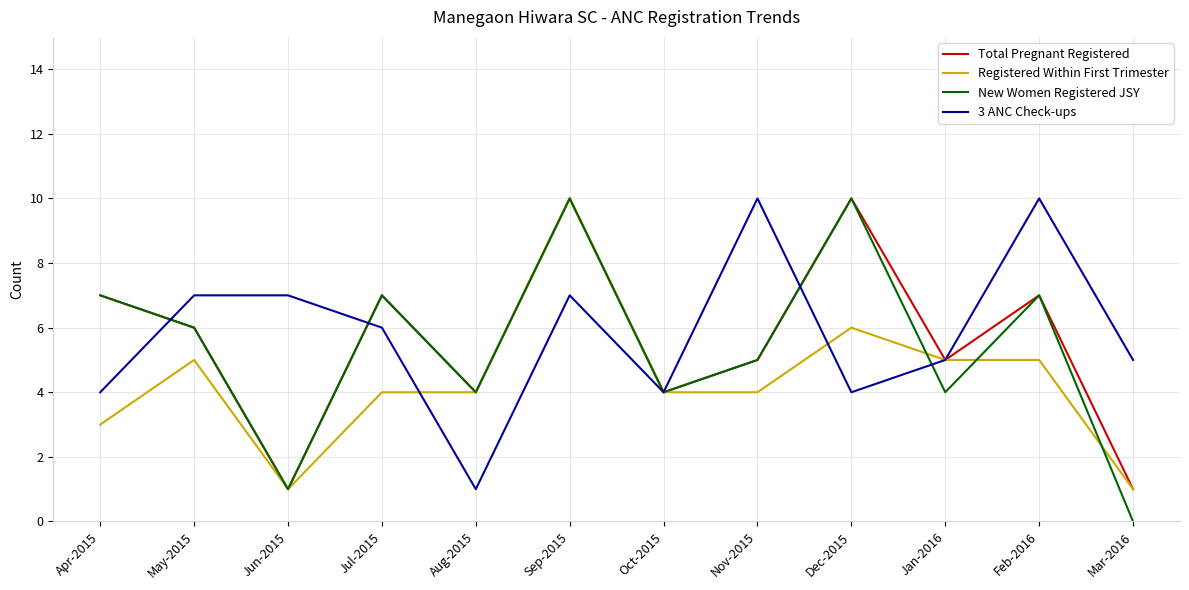

What are all the series names shown in the legend?

Total Pregnant Registered, Registered Within First Trimester, New Women Registered JSY, 3 ANC Check-ups